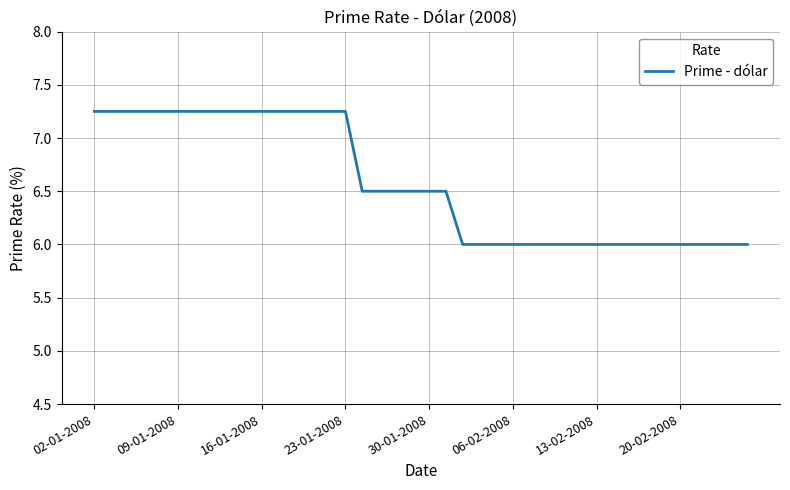

How many lines are shown in the chart?

1